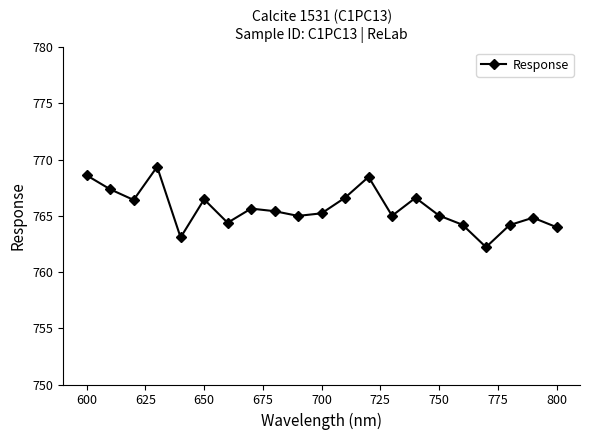

What is the greatest value displayed?

769.4